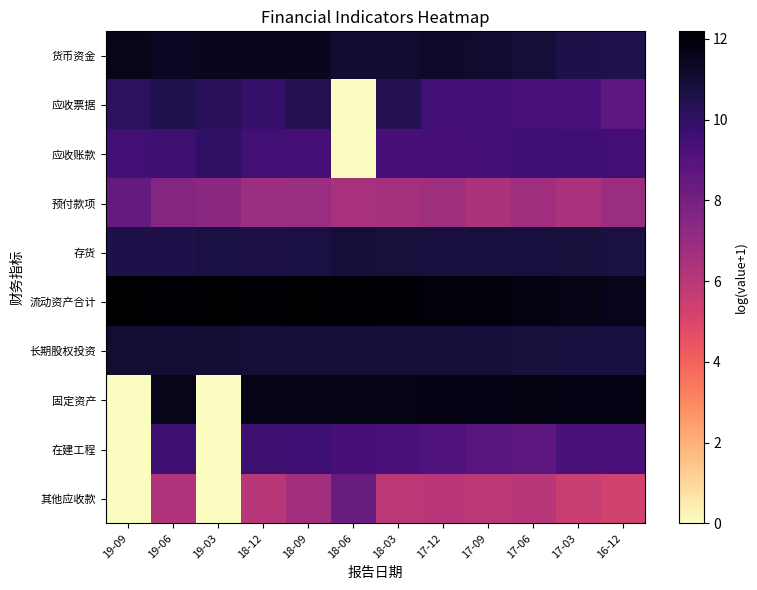

Which series has the largest range (max minus min)?

固定资产